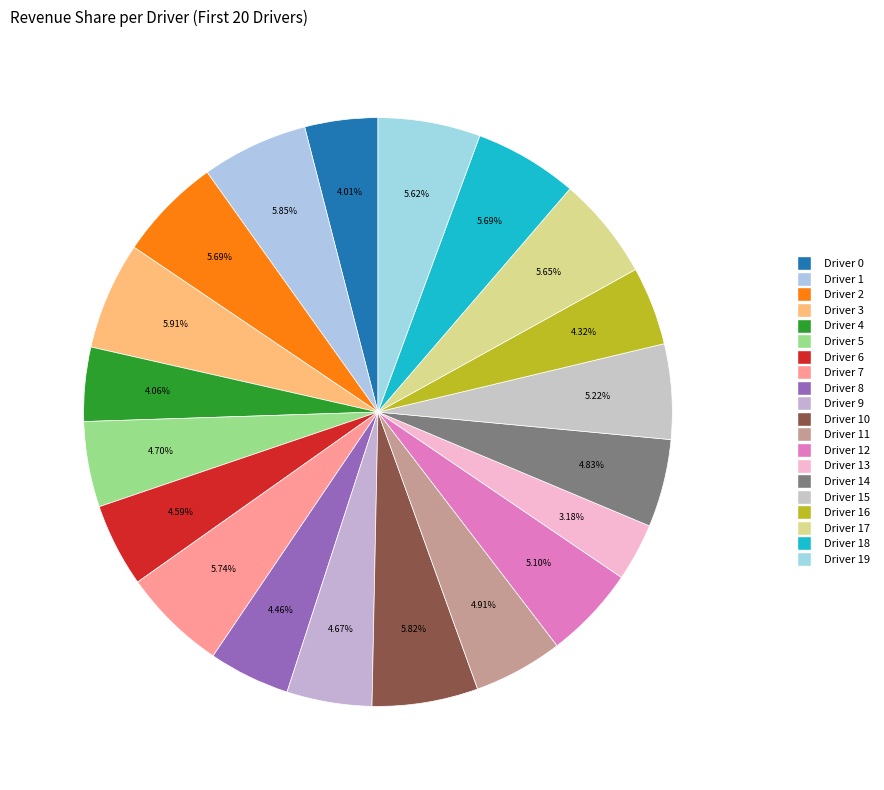

How many segments does this pie chart have?

20